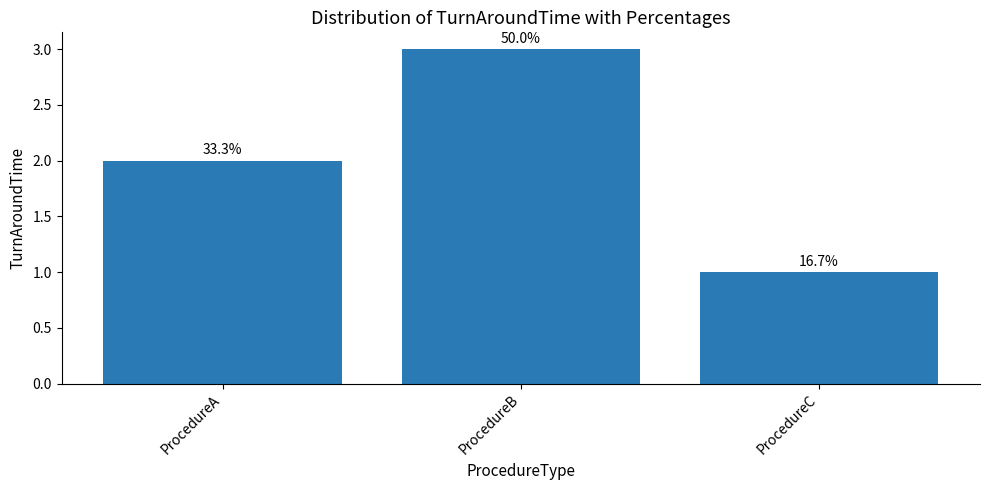

Are the bars horizontal?

No